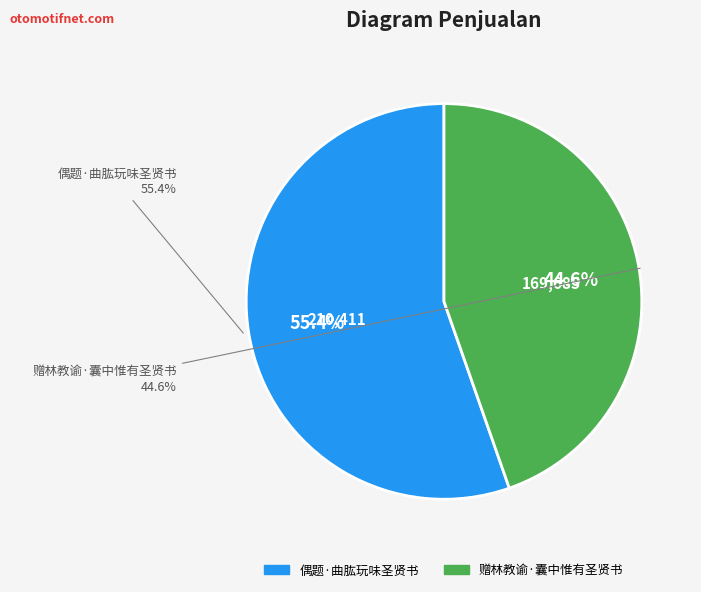

What percentage is the 偶题·曲肱玩味圣贤书 slice, to the nearest percent?

55%